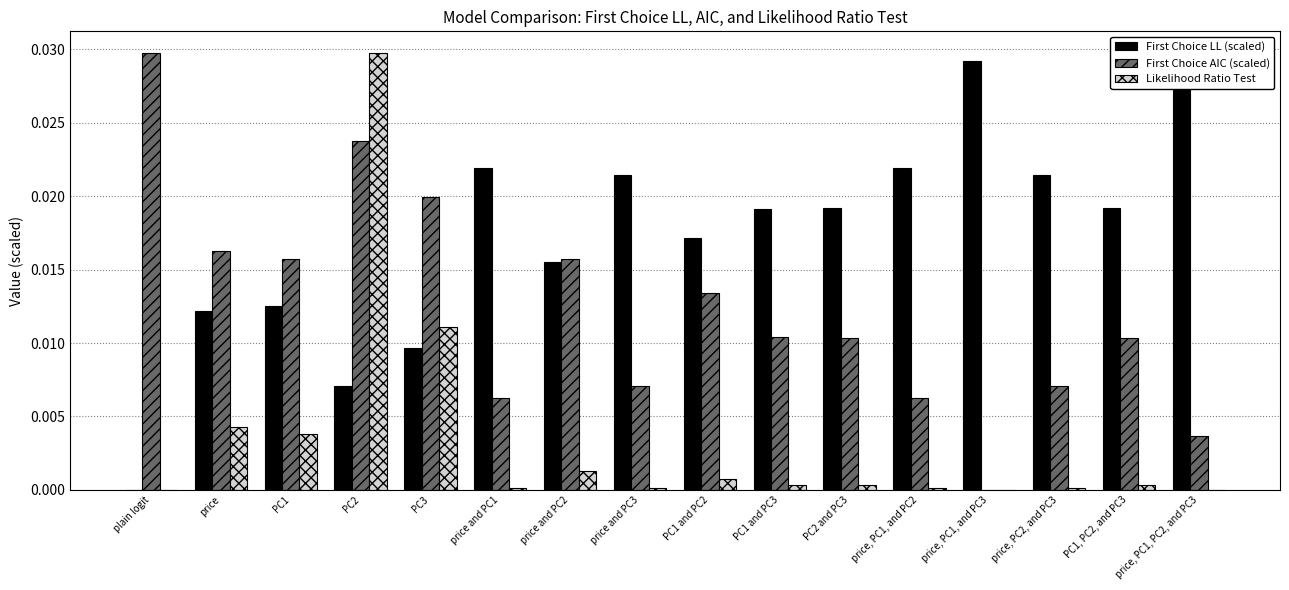

List the series in order of their overall mean, lowest first.

Likelihood Ratio Test, First Choice AIC (scaled), First Choice LL (scaled)